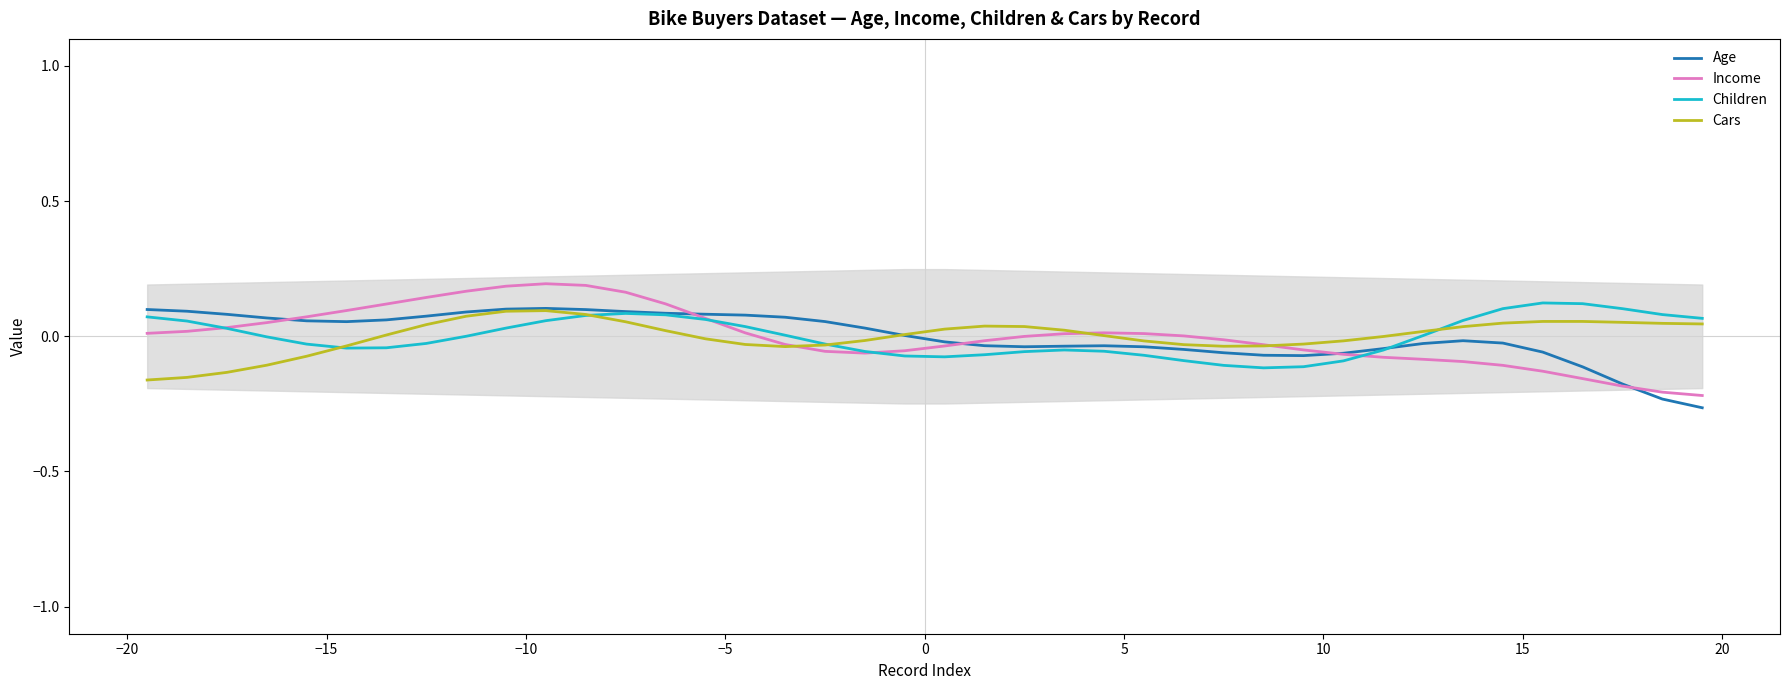

At how many categories does at least one series exceed 0?

35